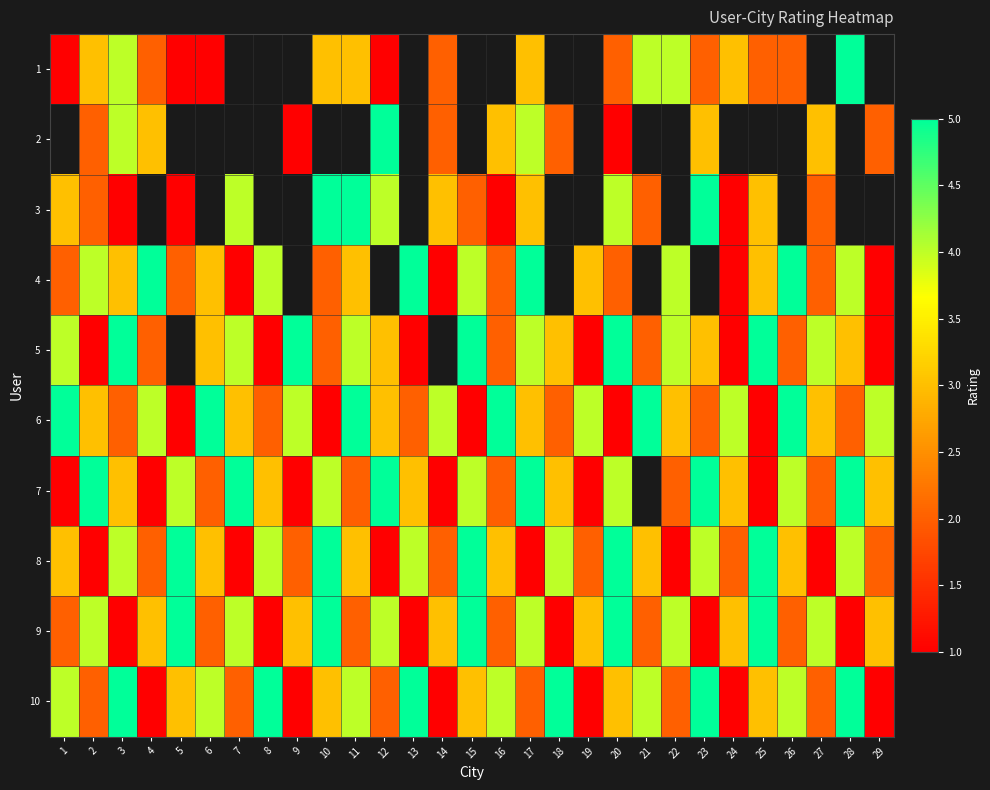

At how many categories does at least one series exceed 3?

29